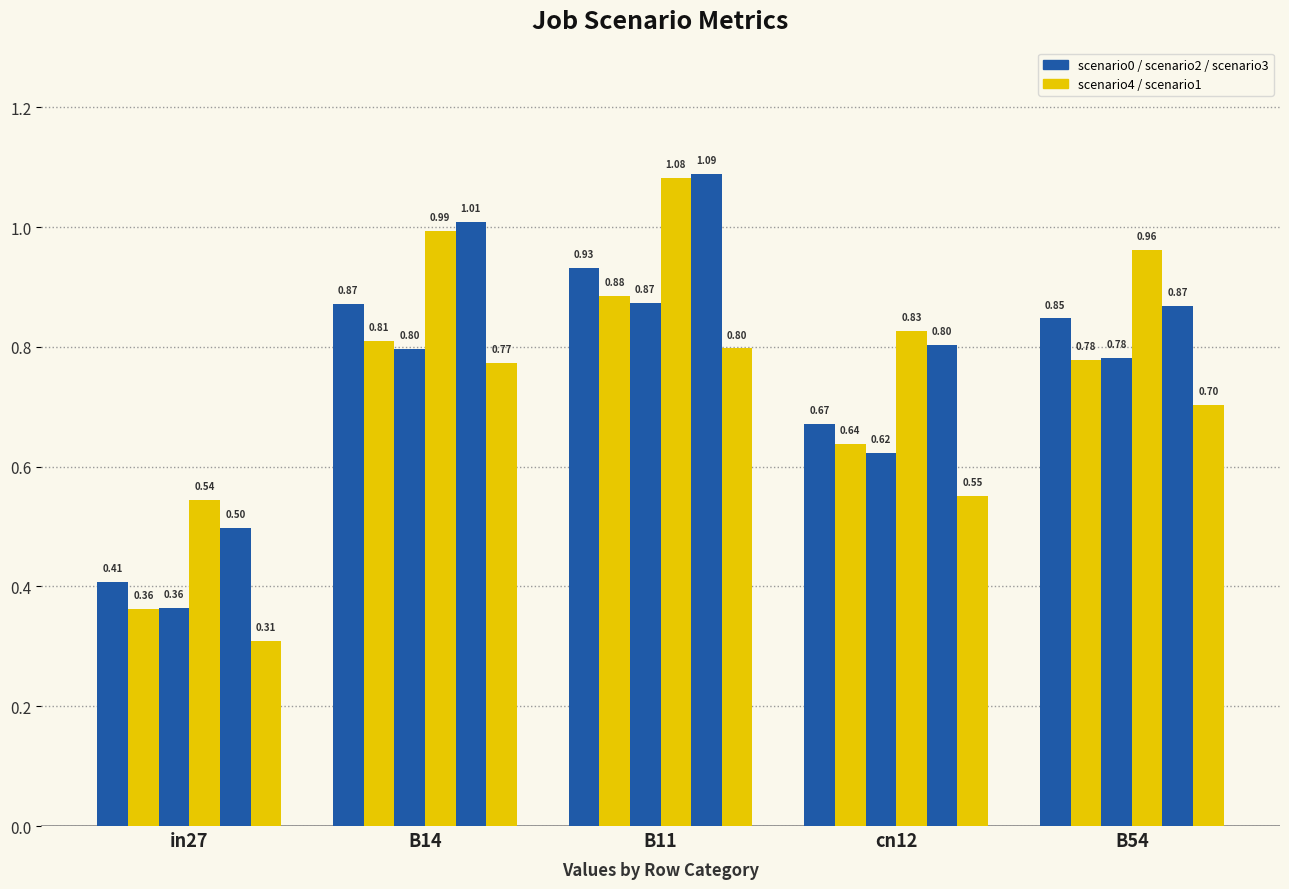

Reading left to right, transcribe all the data shown in this chart.

job318_scenario0_592: 0.4	0.9	0.9	0.7	0.8
job325_scenario0_602: 0.4	0.8	0.9	0.6	0.8
job329_scenario0_610: 0.4	0.8	0.9	0.6	0.8
job331_scenario4_615: 0.5	1.0	1.1	0.8	1.0
job333_scenario3_619: 0.5	1.0	1.1	0.8	0.9
job334_scenario0_620: 0.3	0.8	0.8	0.6	0.7